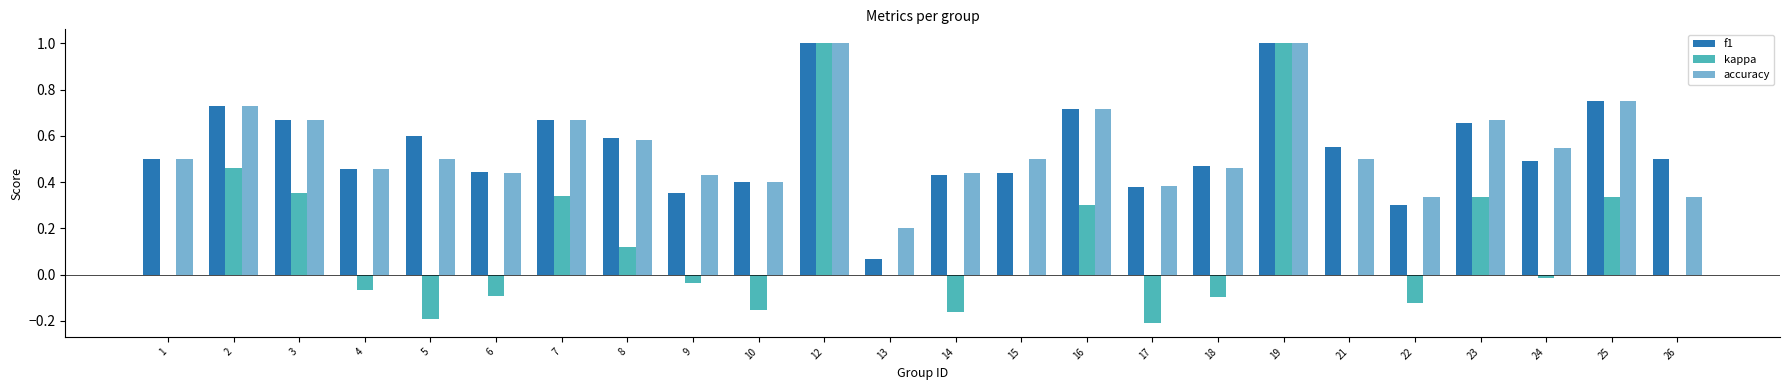

What is the greatest value displayed?

1.0